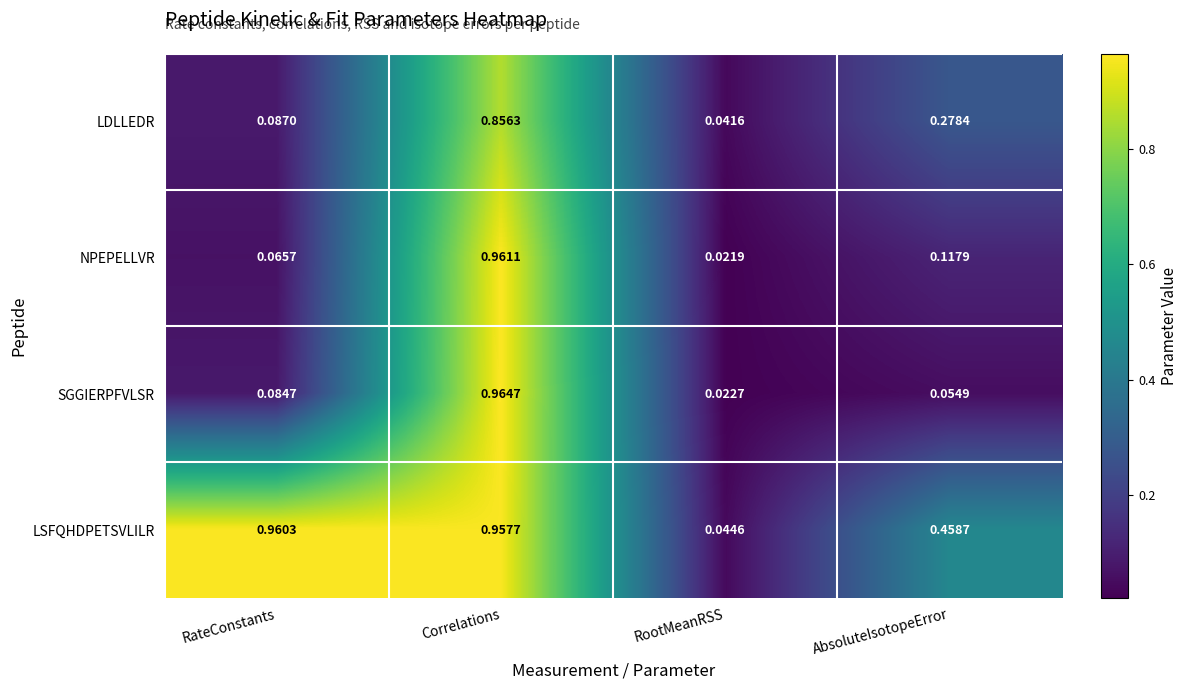

At which category is the sum across all series the highest?

Correlations